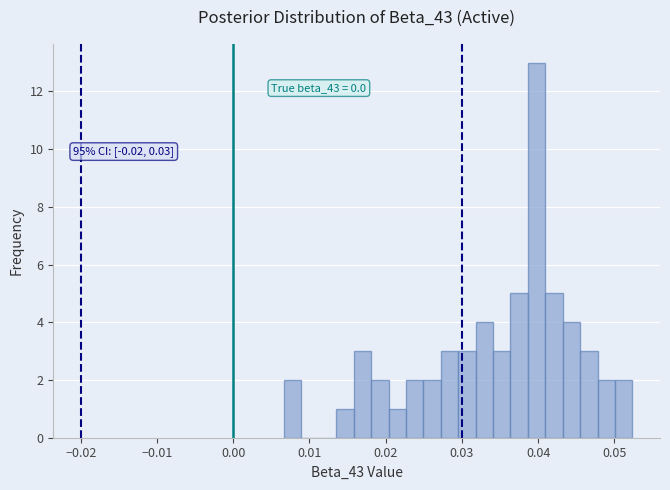

Around what value on the x-axis is the tallest bar? Give the approximate position of its centre, as read against the axis.

0.040